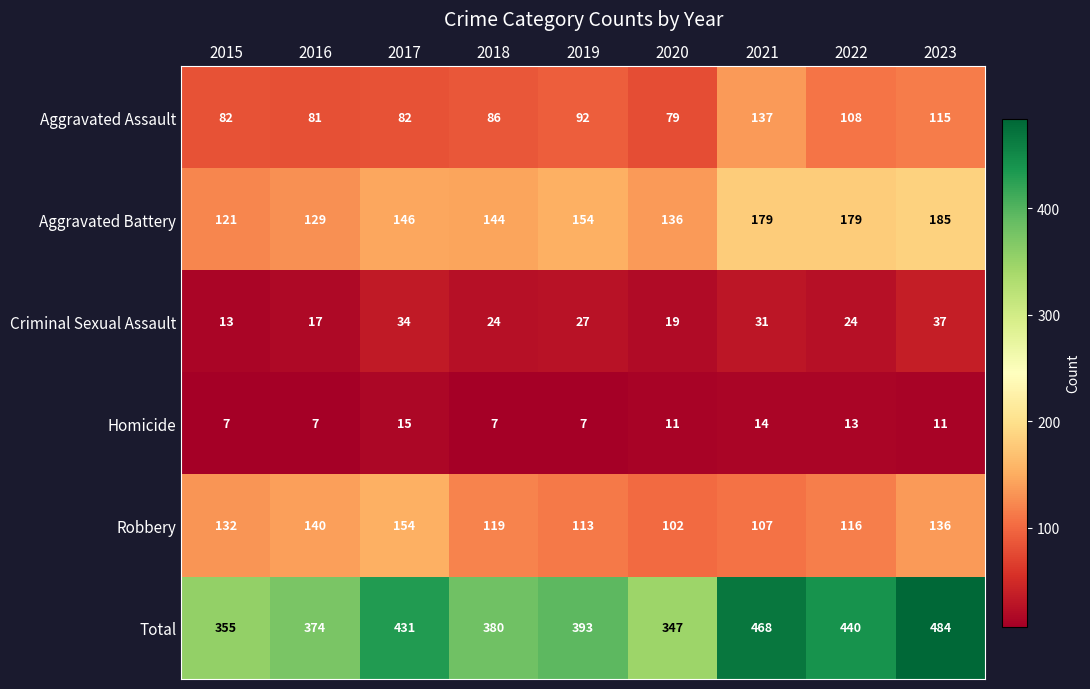

At which category is the sum across all series the highest?

2023